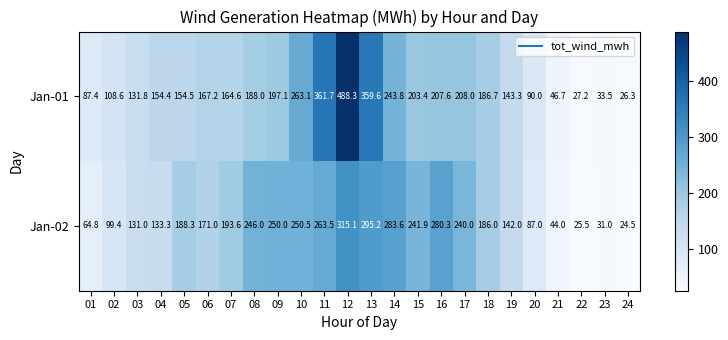

What is the average value of the Jan-01 series?

176.8